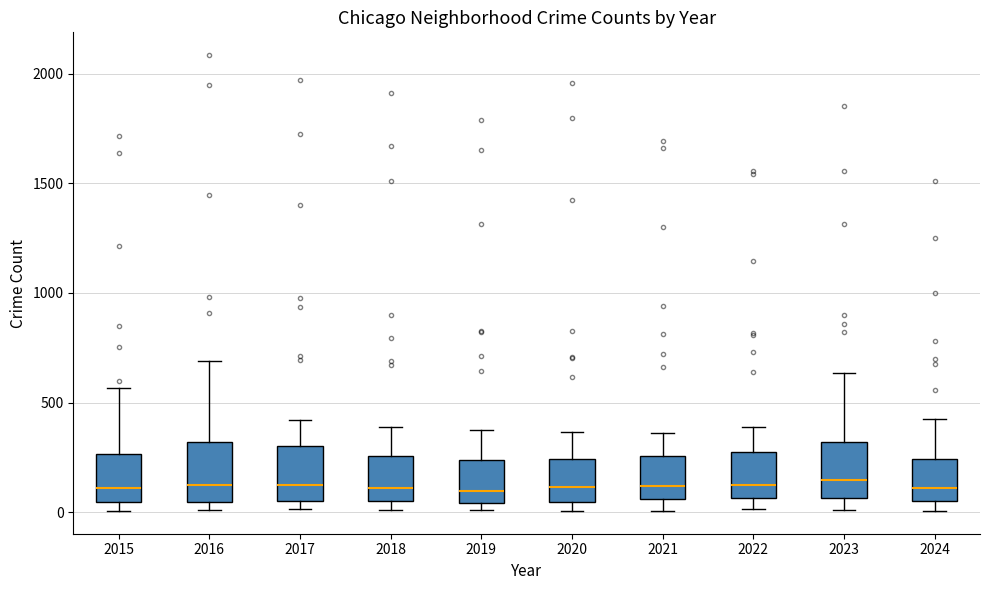

Reading left to right, transcribe this box plot: for each box, give where its median line is, the range the box spans, and where its two whiskers end, as read against the y-axis. The values are not printed on the chart, so give them approximately, as read against the axis.

2015: median 100, box 50 to 250, whiskers 0 to 550
2016: median 150, box 50 to 300, whiskers 0 to 700
2017: median 100, box 50 to 300, whiskers 0 to 400
2018: median 100, box 50 to 250, whiskers 0 to 400
2019: median 100, box 50 to 250, whiskers 0 to 400
2020: median 100, box 50 to 250, whiskers 0 to 350
2021: median 100, box 50 to 250, whiskers 0 to 350
2022: median 100, box 50 to 250, whiskers 0 to 400
2023: median 150, box 50 to 300, whiskers 0 to 650
2024: median 100, box 50 to 250, whiskers 0 to 450